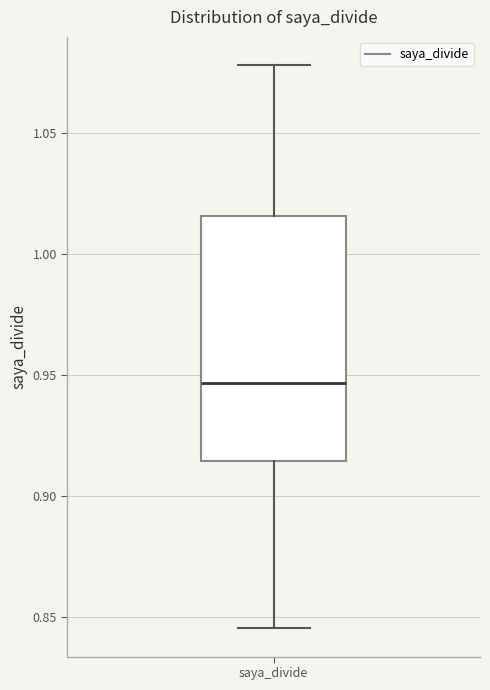

Transcribe this box plot: give where the median line is, the range the box spans, and where the two whiskers end, as read against the y-axis. The values are not printed on the chart, so give them approximately, as read against the axis.

median 0.945, box 0.915 to 1.015, whiskers 0.845 to 1.080